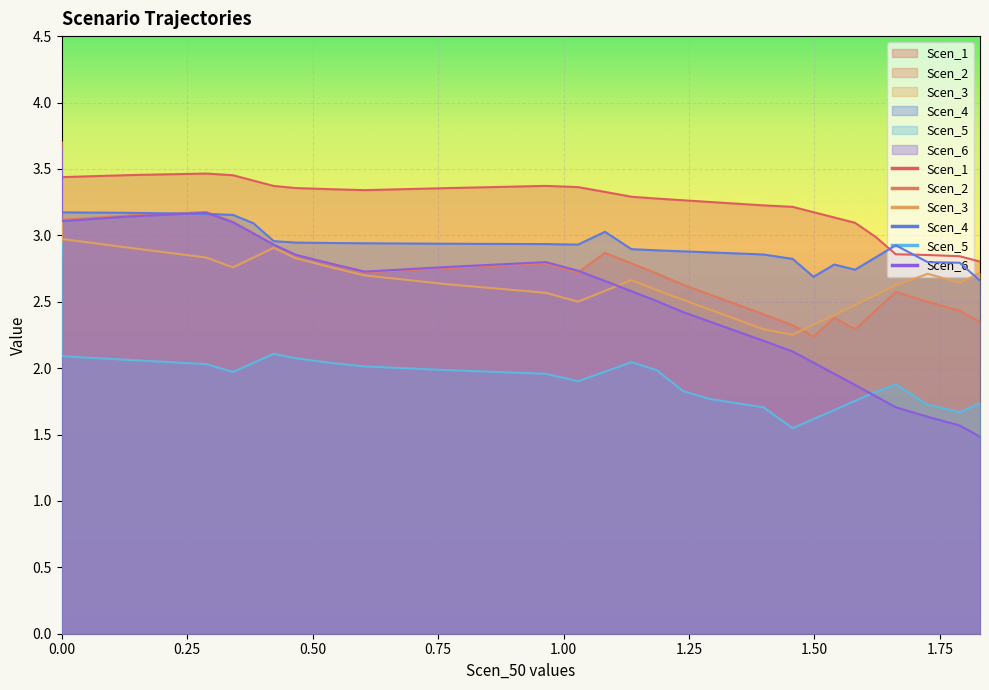

Is the value of Scen_3 at 1.8297859361775548 greater than the value of Scen_2 at 0.3819928978145801?

No